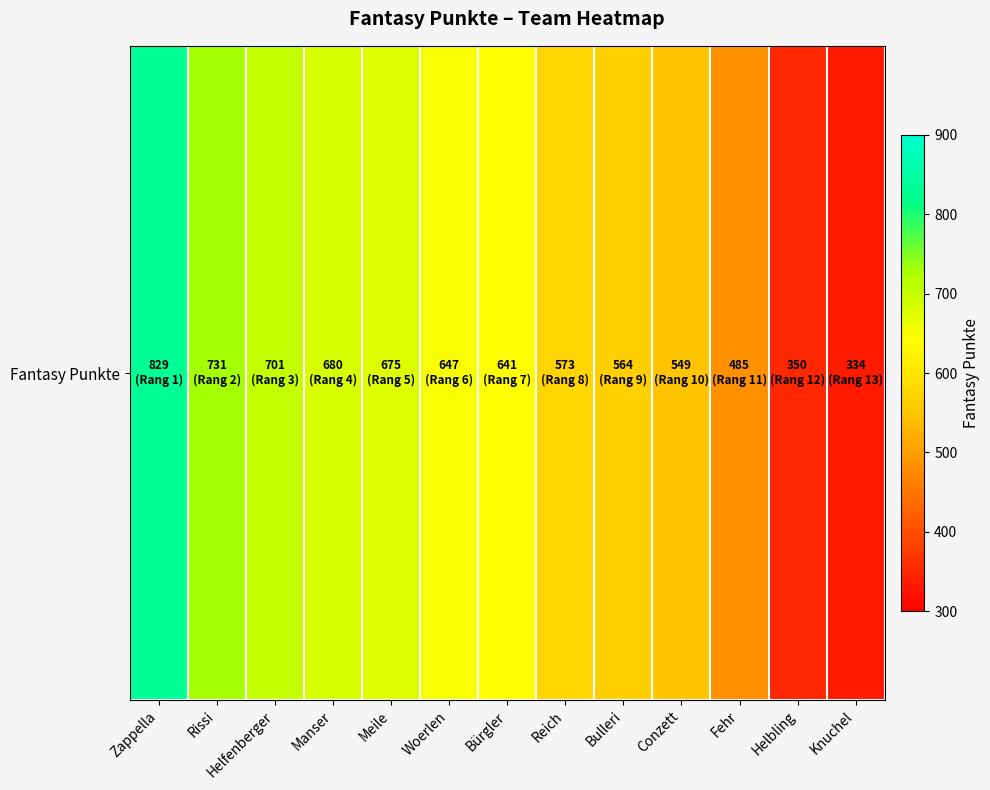

Count the number of categories in the chart.

13